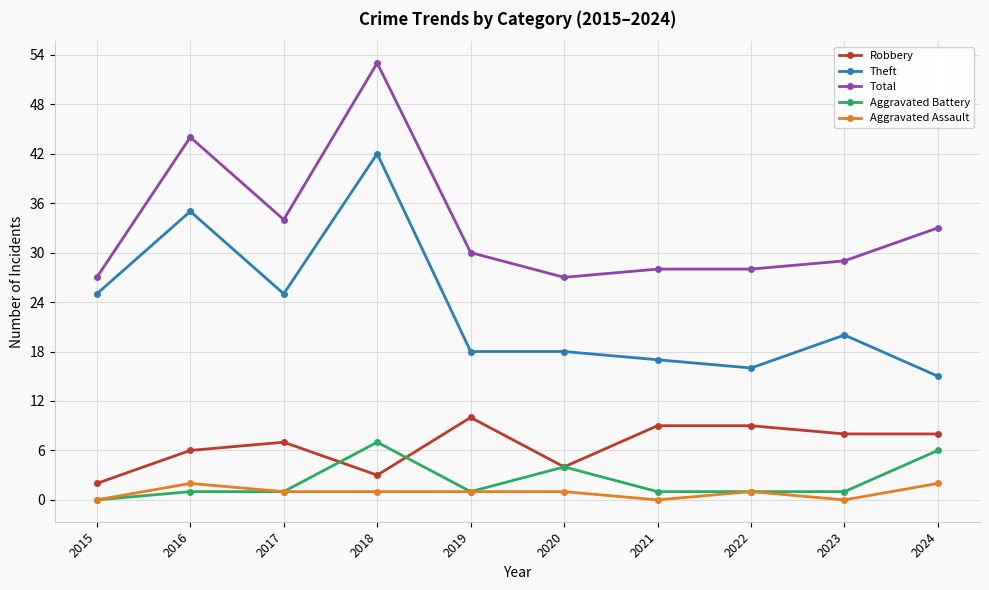

What is the average value of the Aggravated Battery series?

2